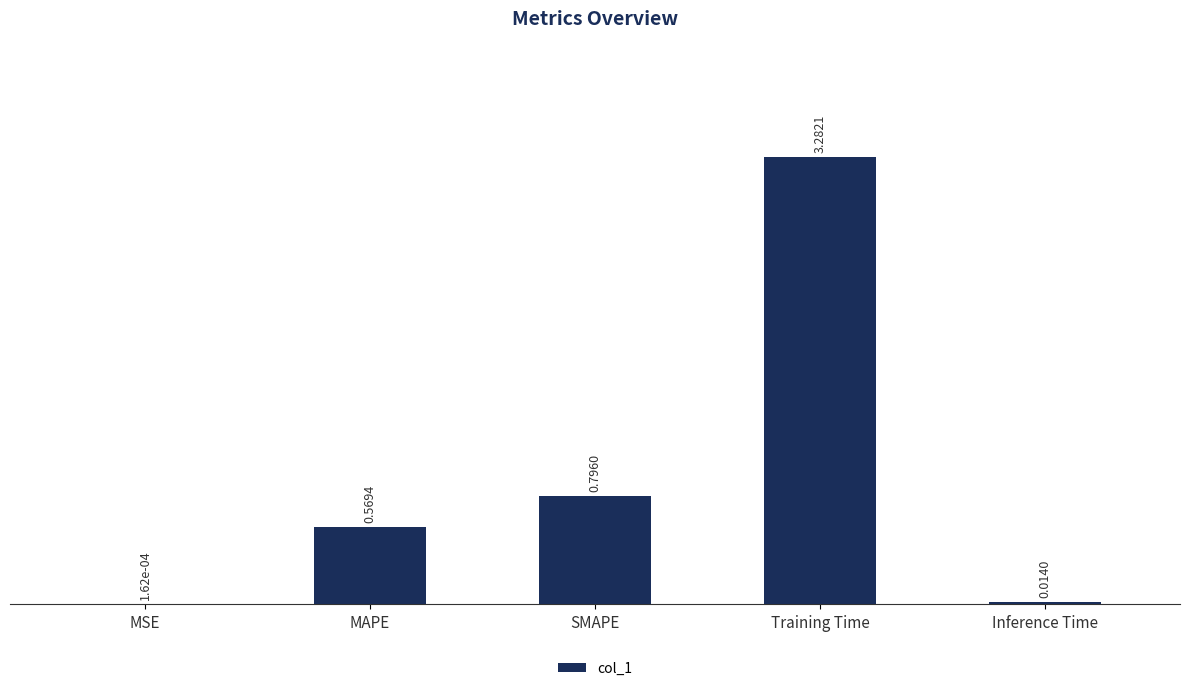

What is the change in value from MSE to MAPE?

+0.6